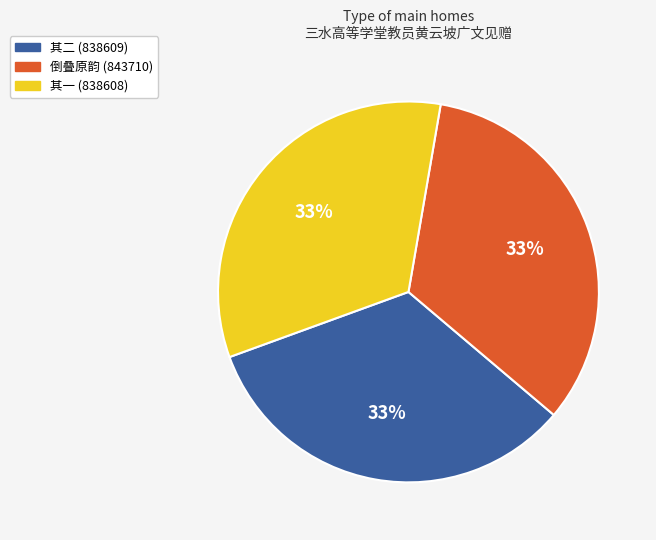

Is there any slice that represents more than half of the pie?

No